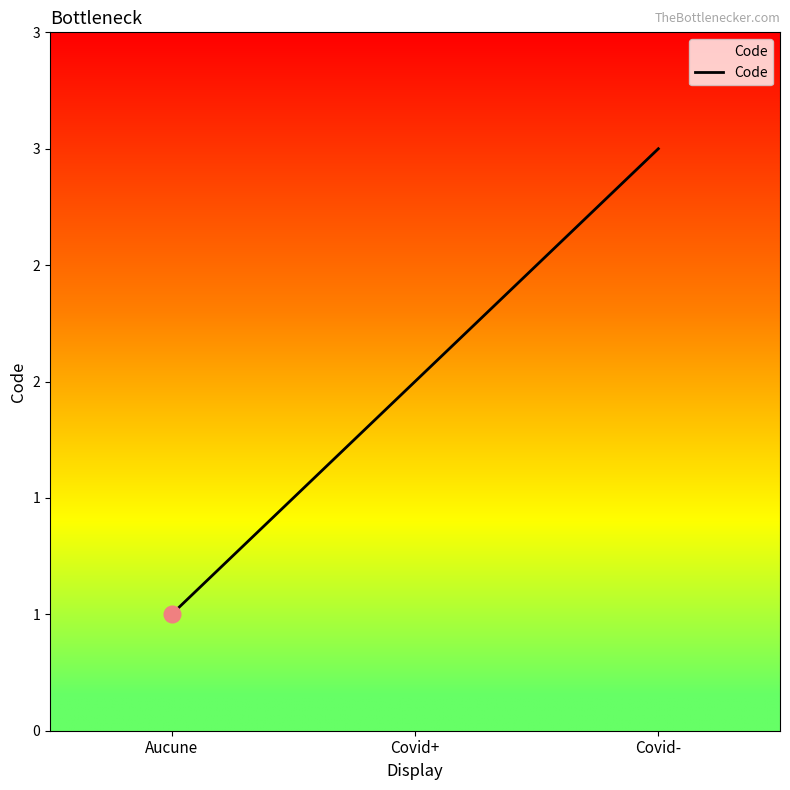

True or false: the data shows 2 at Covid+.

True